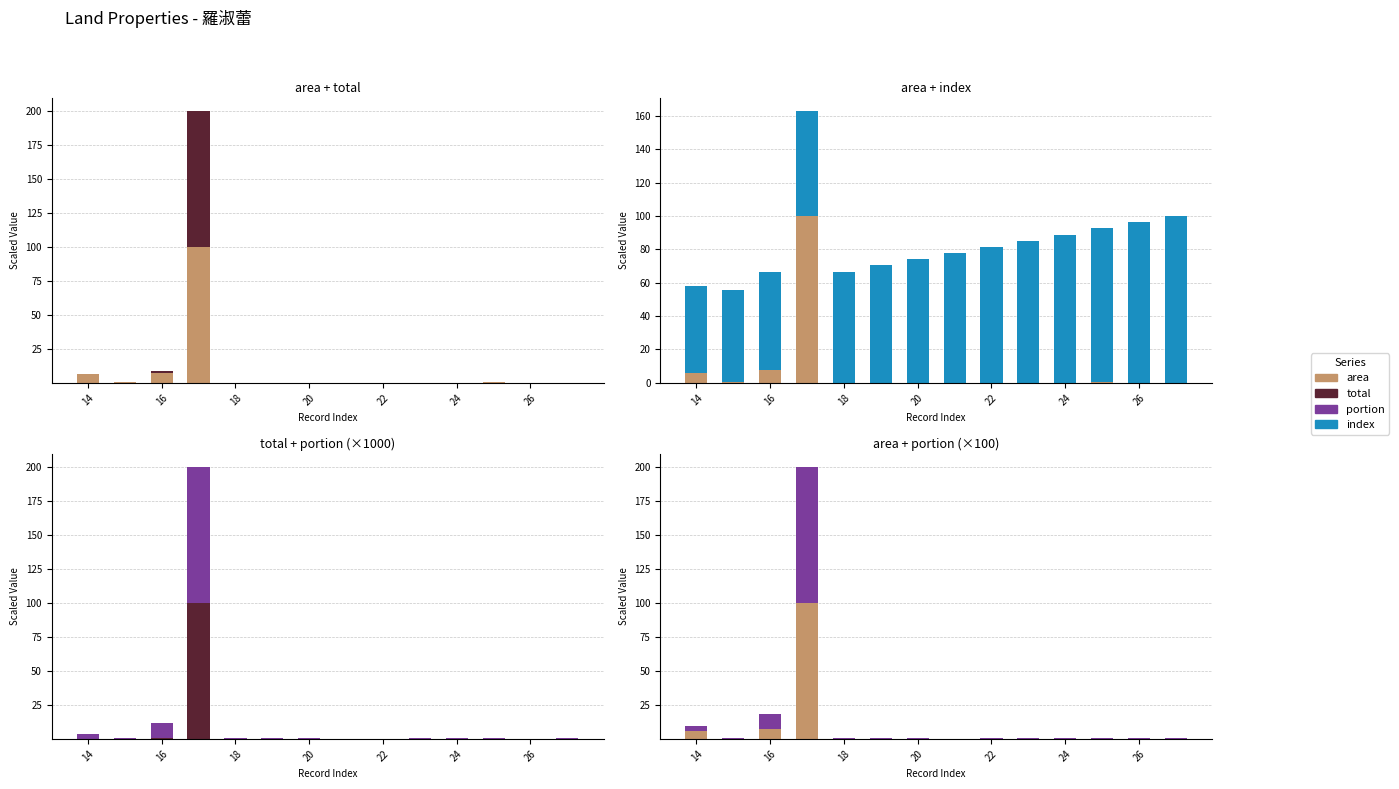

Does the chart contain any negative values?

No